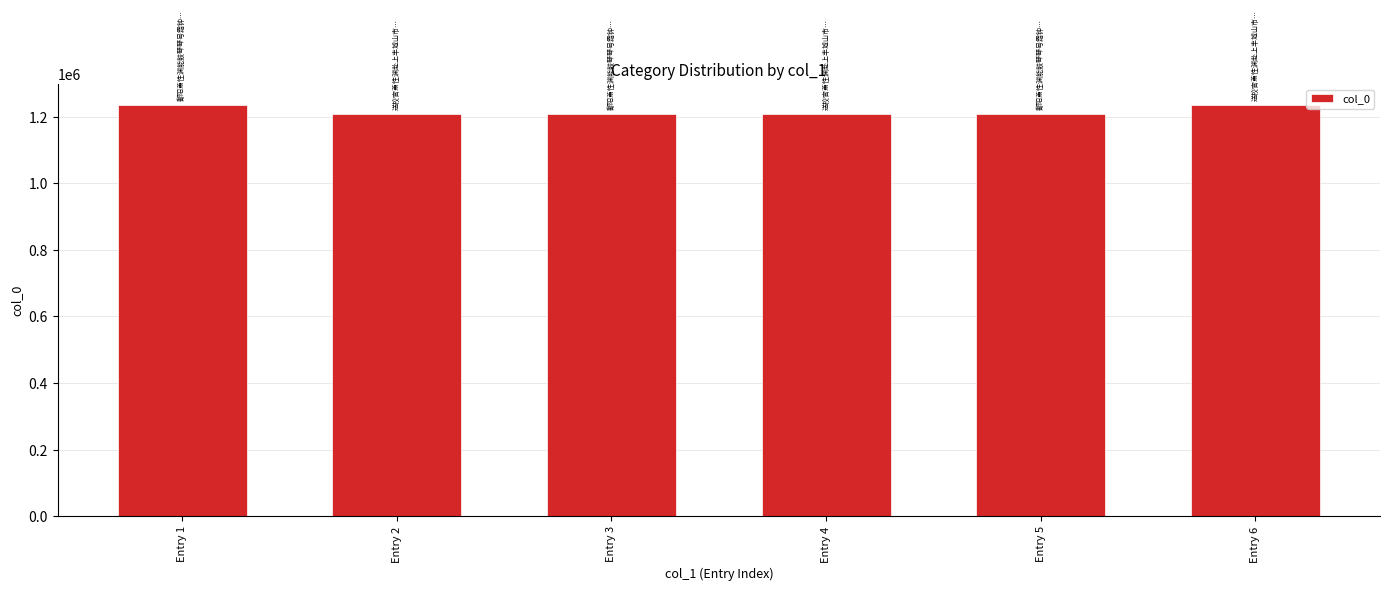

What is the sum of all values?

7307494